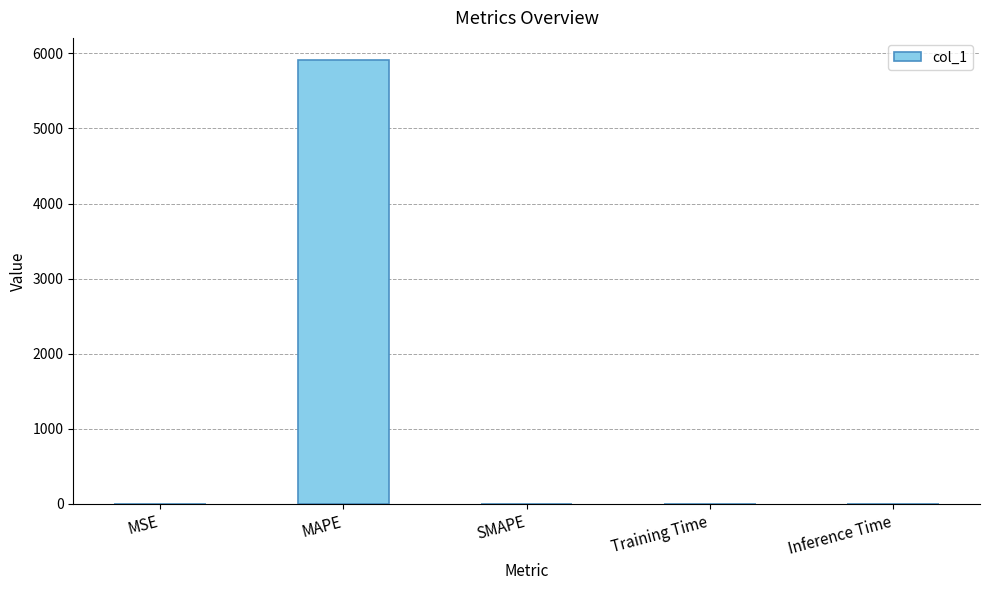

What is the change in value from MSE to MAPE?

+5909.1